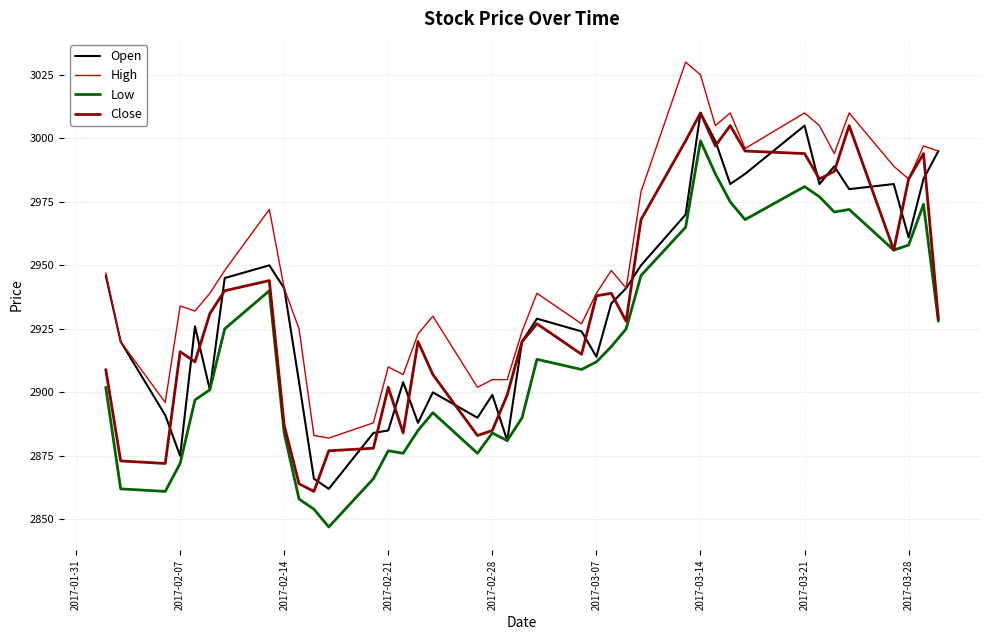

What is the highest value of the High series?

3030